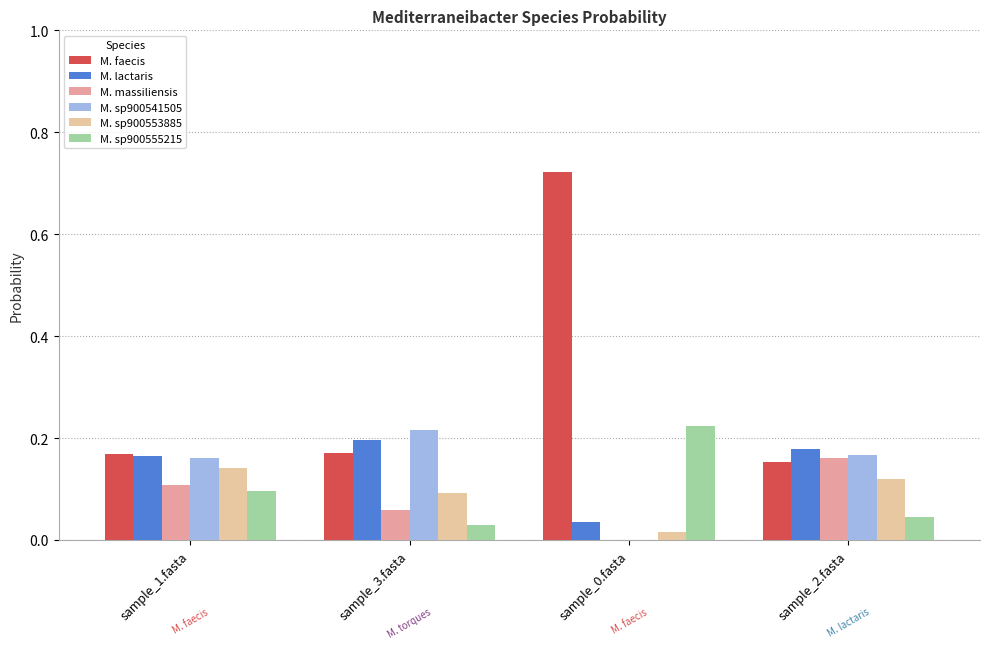

Is the value of M. massiliensis at sample_1.fasta greater than the value of M. sp900541505 at sample_0.fasta?

Yes